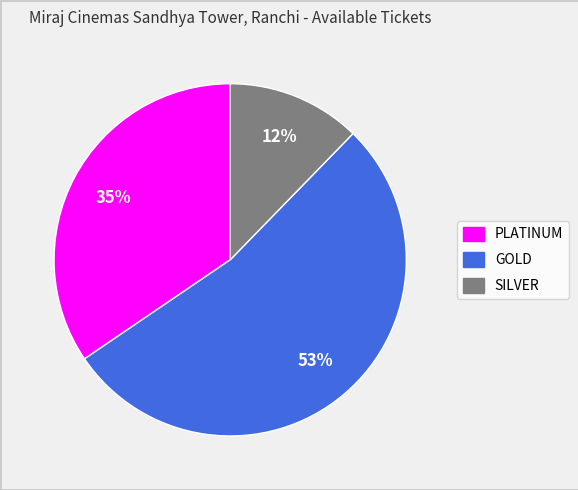

The GOLD slice represents 60% of the pie. True or false?

False